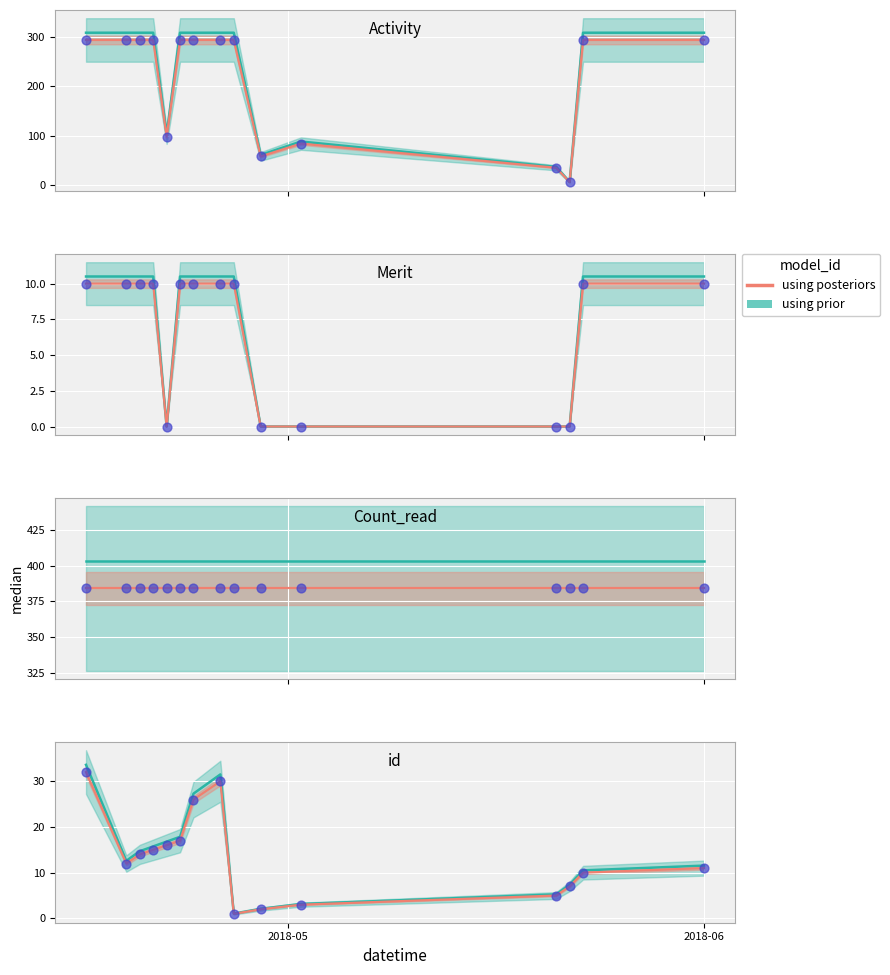

Which series has the largest total across all categories?

using prior